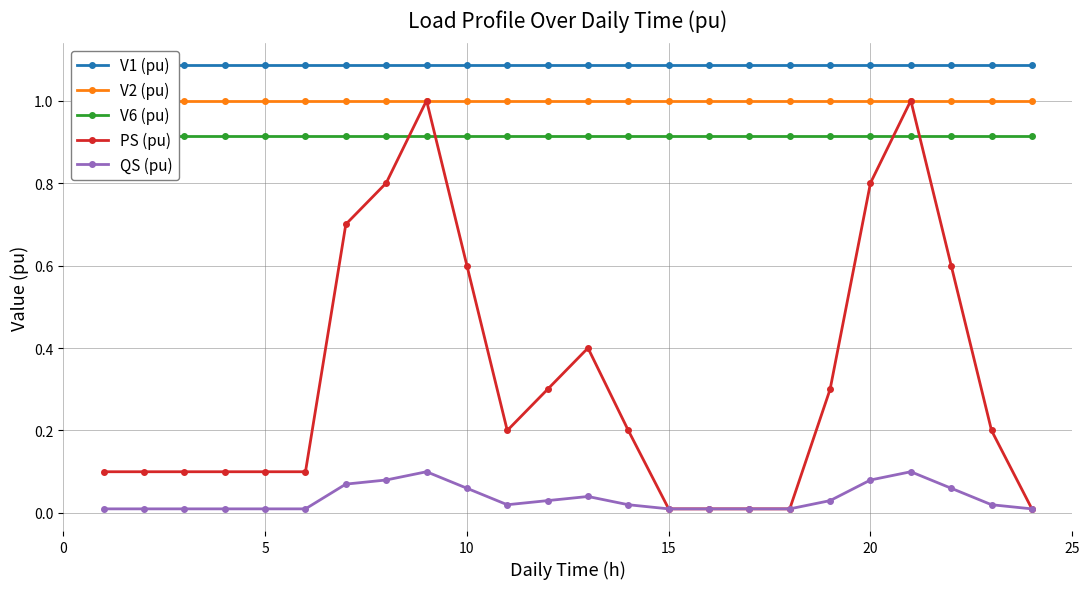

True or false: PS (pu) has more than 1 points higher than both neighbors.

True